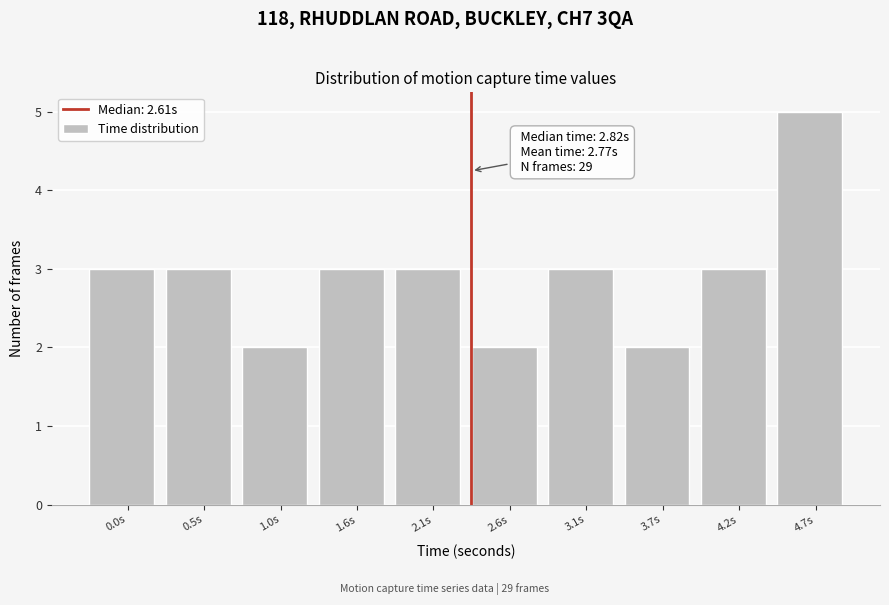

Reading left to right, extract all data points from this chart.

3	3	2	3	3	2	3	2	3	5